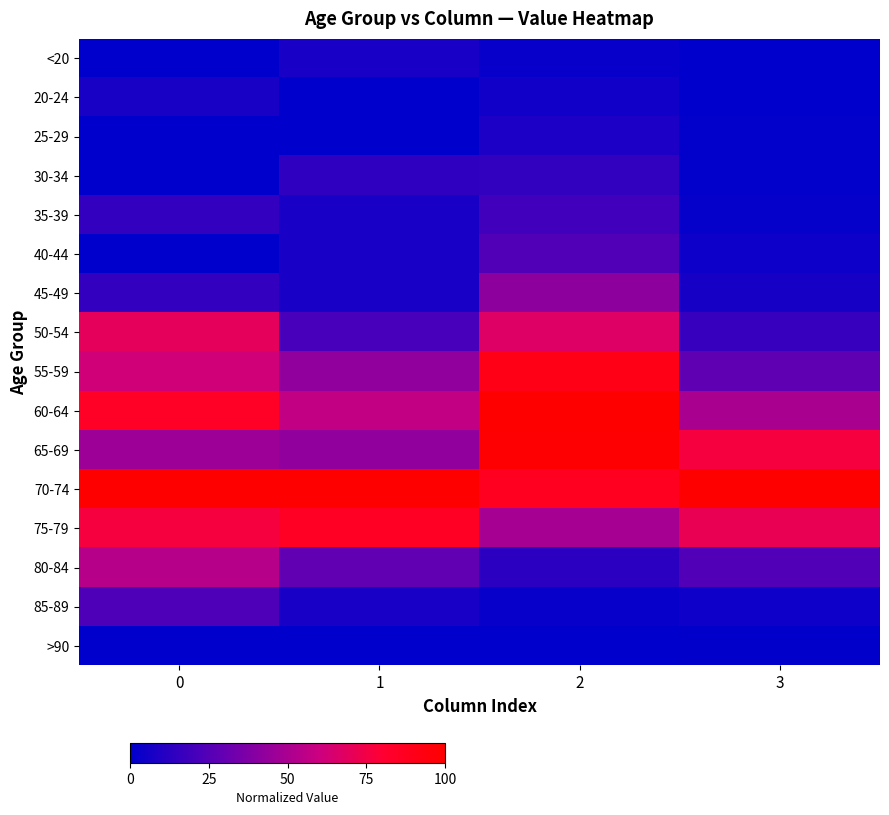

Which series has the widest spread of values?

55-59